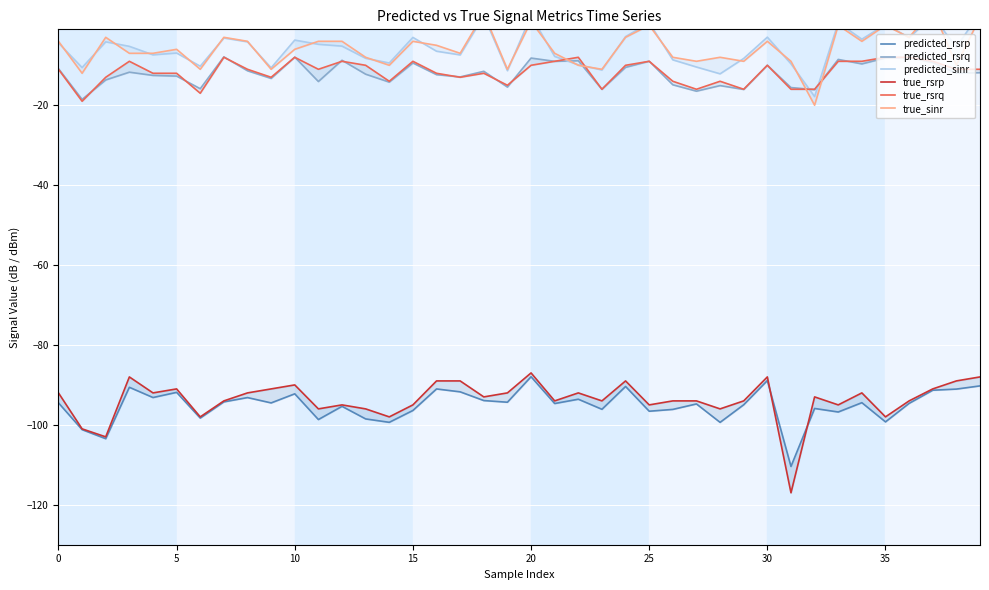

Is it true that true_rsrq equals -3.0 at 15?

False